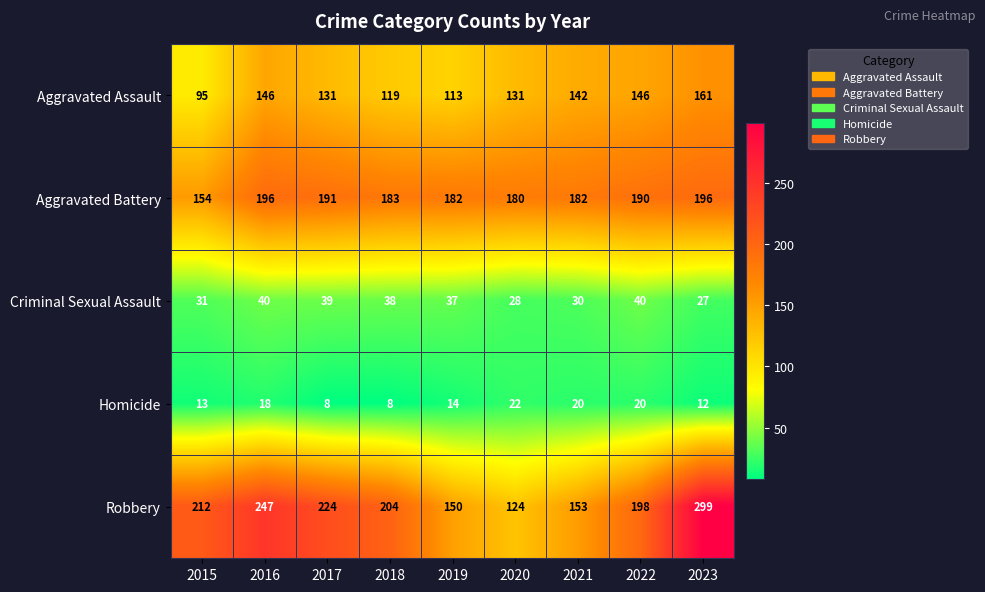

At how many categories does at least one series exceed 238?

2